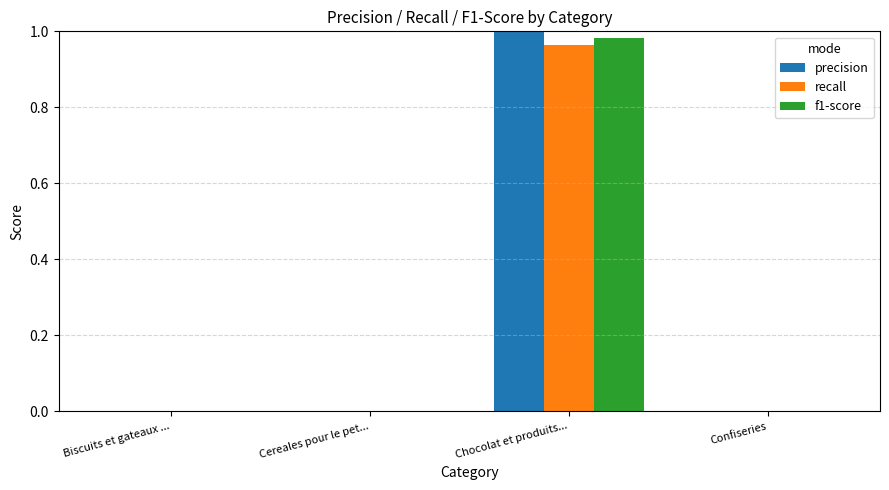

At which category is the sum across all series the highest?

Chocolat et produits...